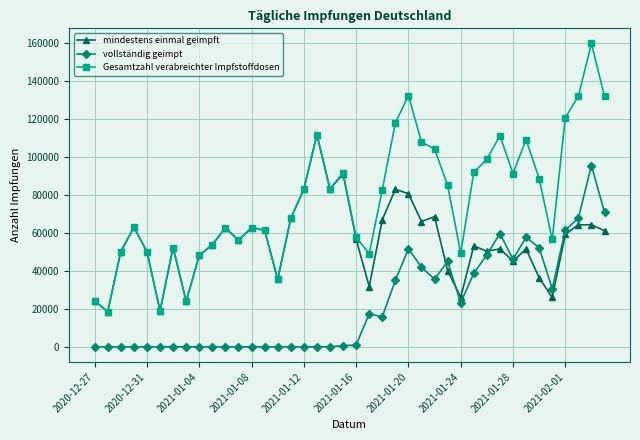

True or false: vollständig geimpt and Gesamtzahl verabreichter Impfstoffdosen intersect in this chart.

False